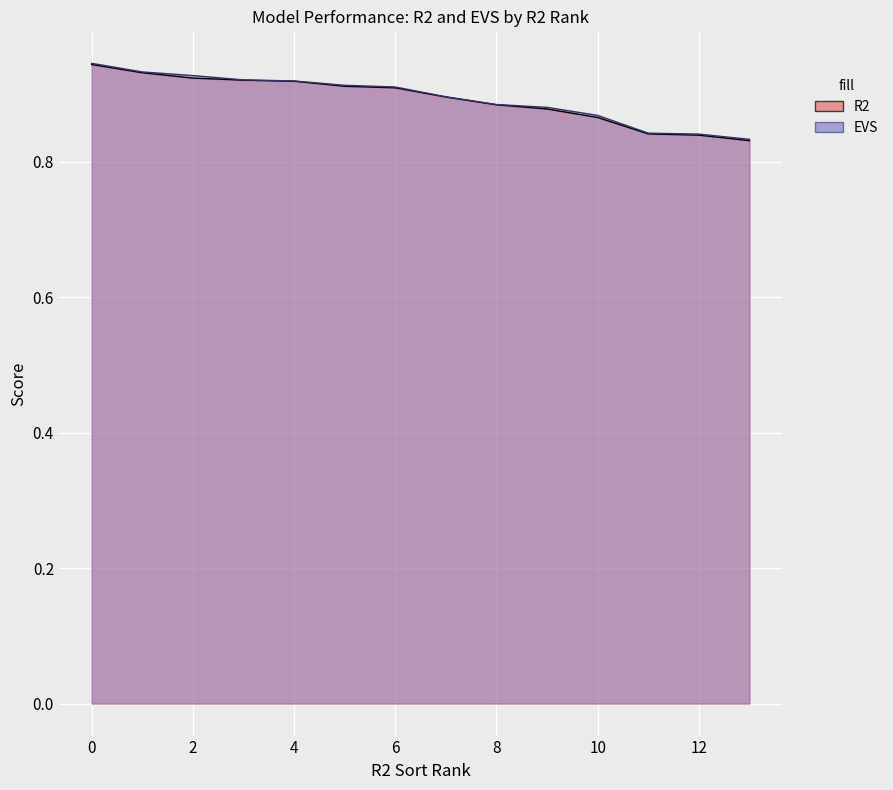

What is the sum of all EVS values?

12.5